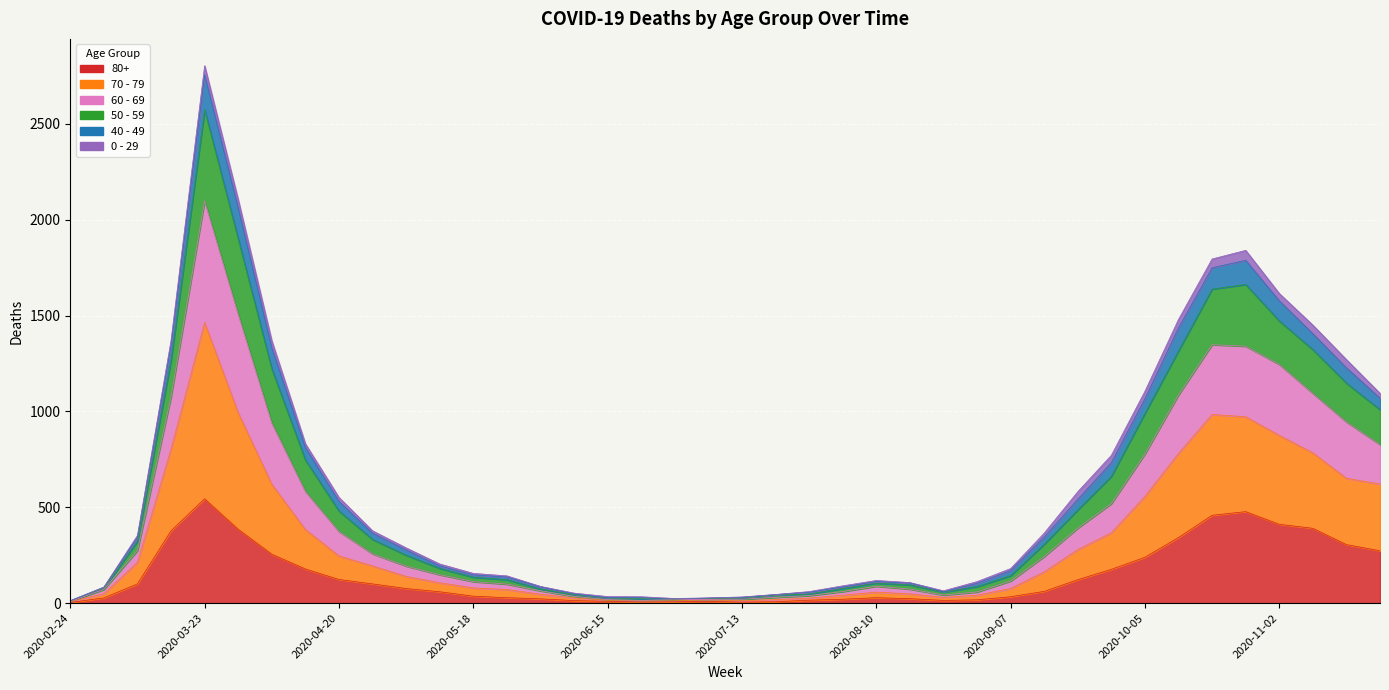

The value of 80+ at 2020-07-20 is 7. True or false?

True